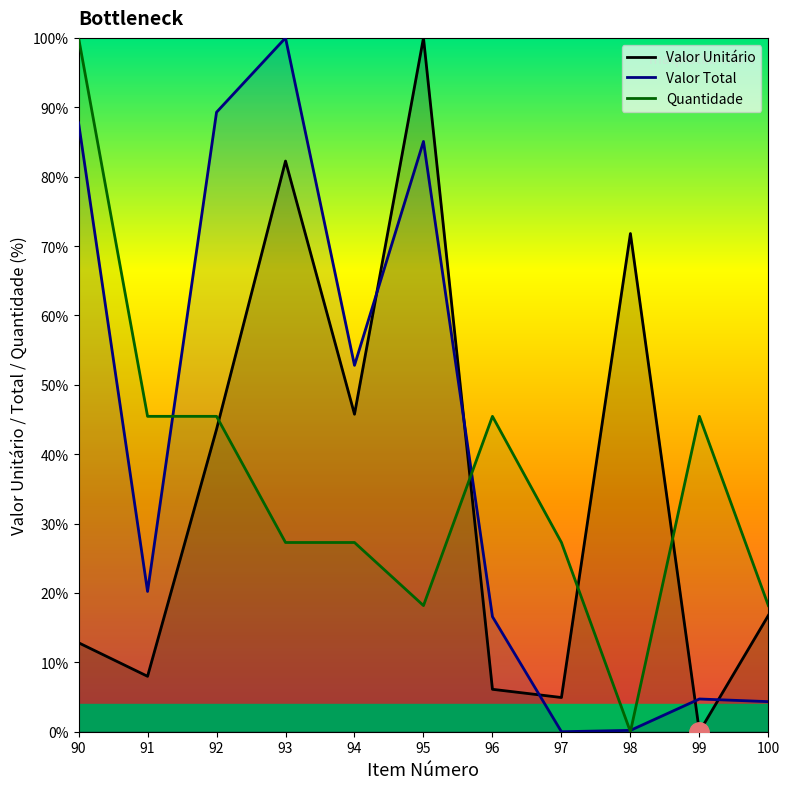

Does the chart display data point markers on the line(s)?

No